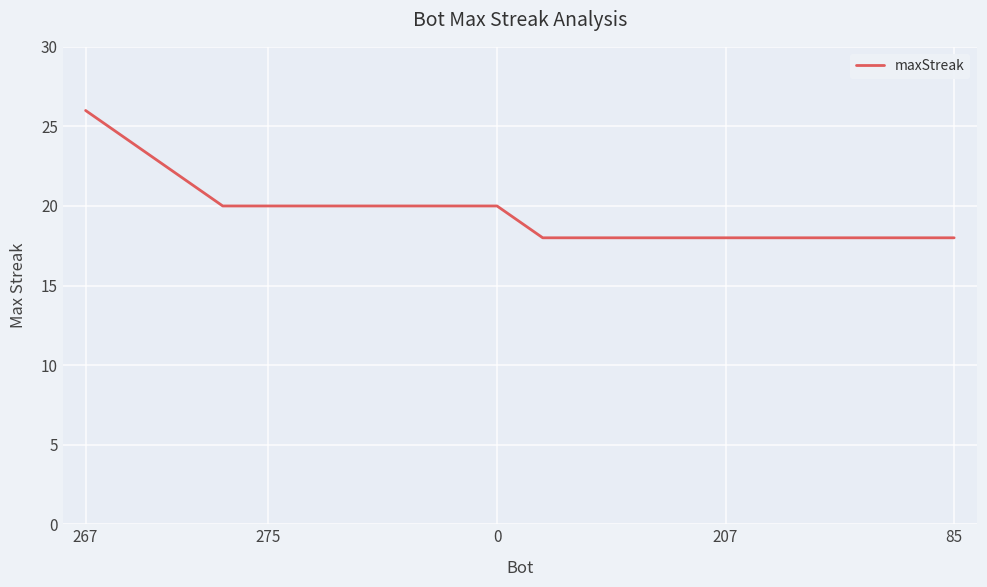

What is the difference between the maximum and minimum values?

8